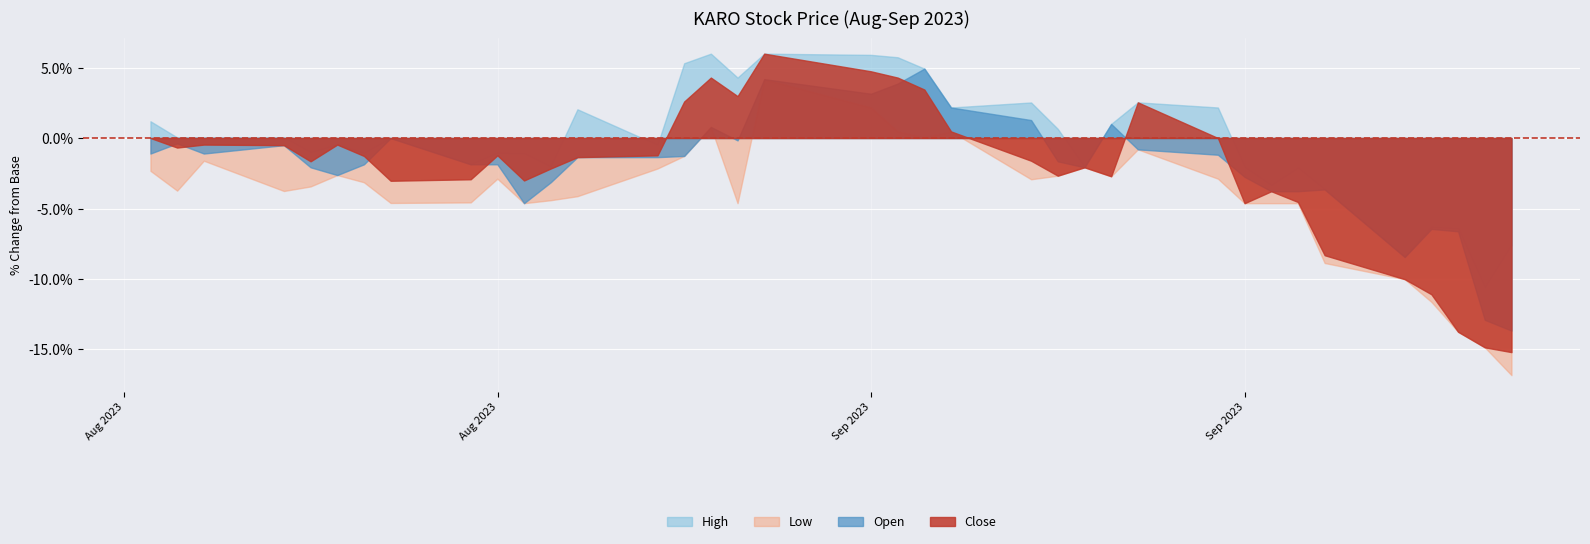

True or false: High and Open cross at least once.

False